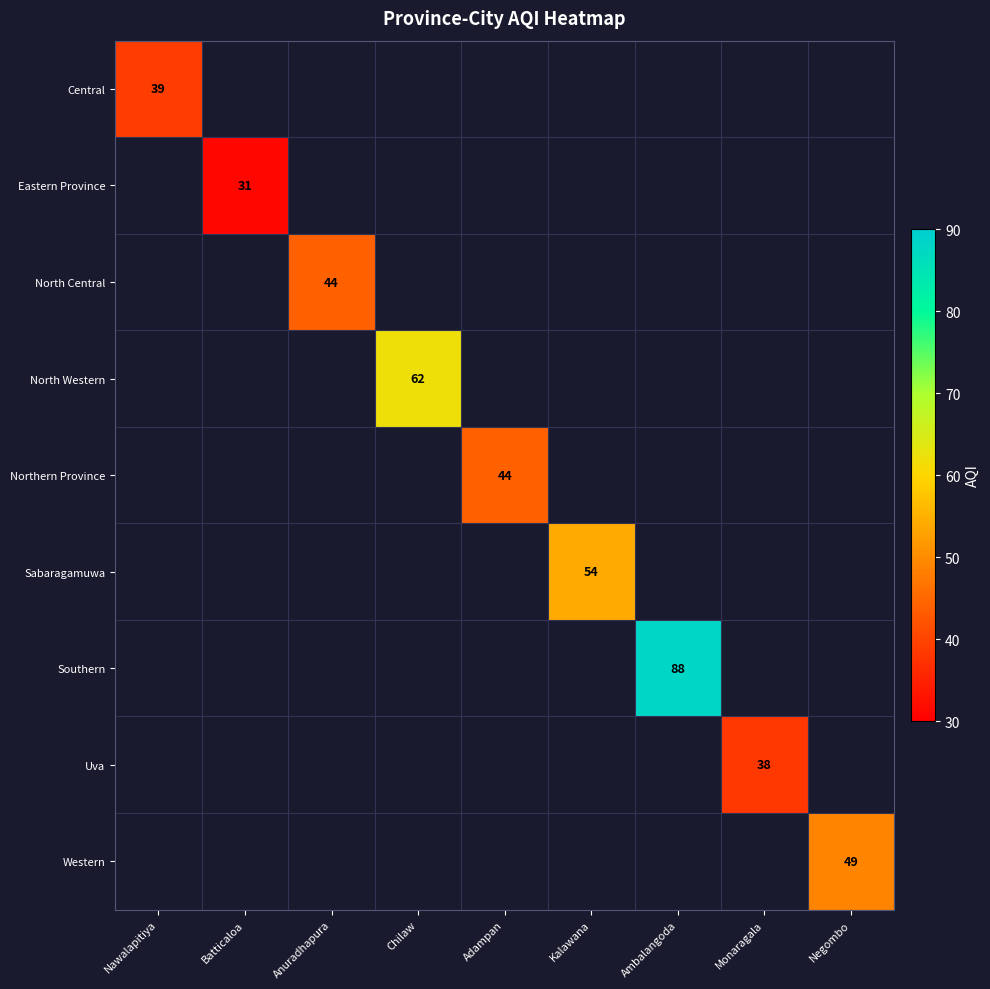

What is the maximum value shown in the chart?

88.0